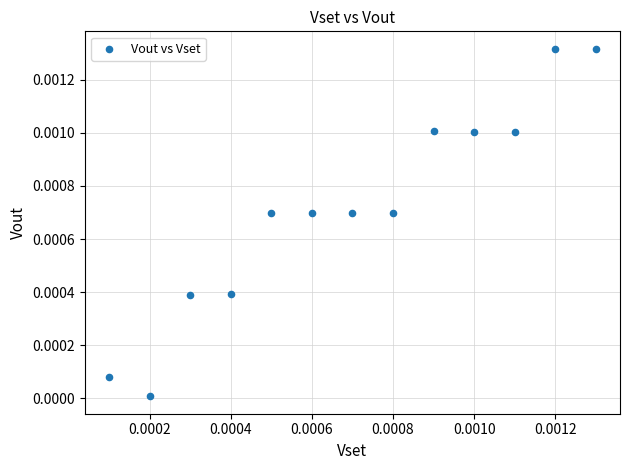

How many points are shown in the scatter plot?

13